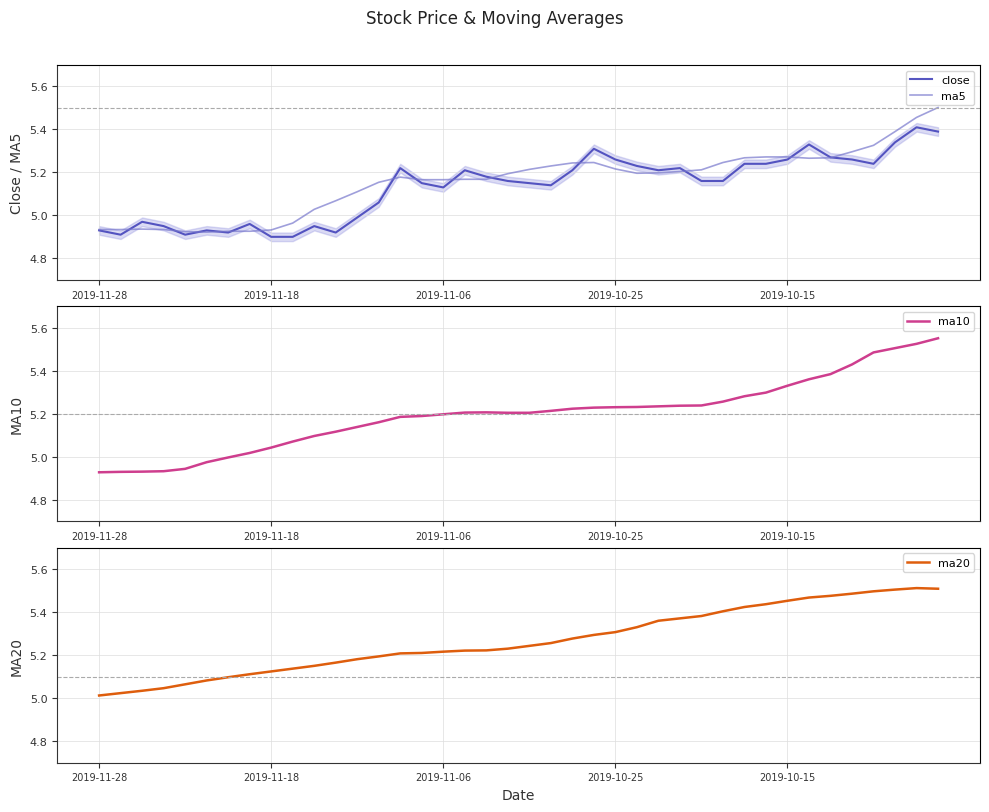

True or false: close has a value of 7.9 at 7.

False